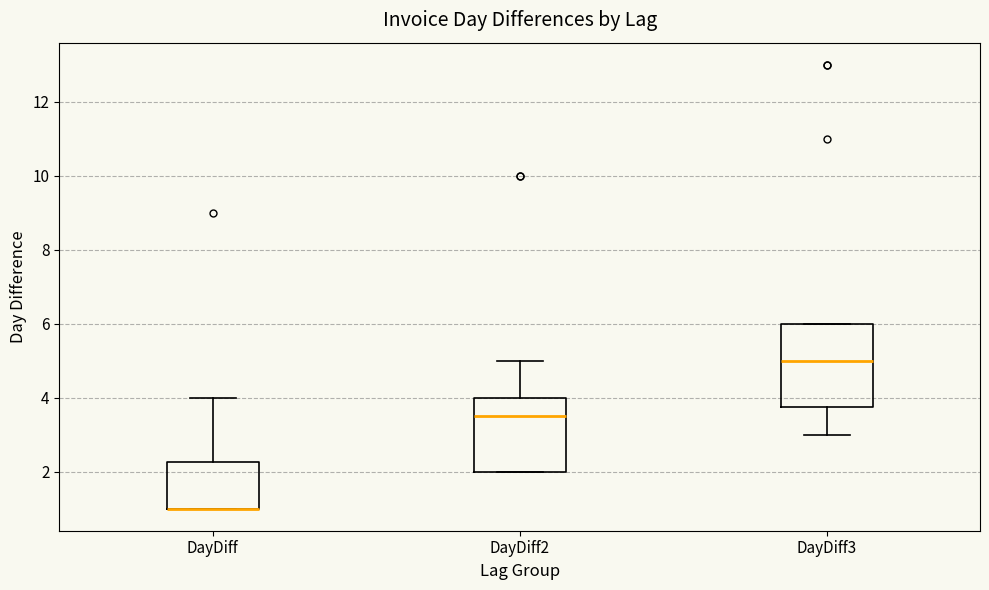

Which box is the tallest, from its lower edge to its upper edge?

DayDiff3